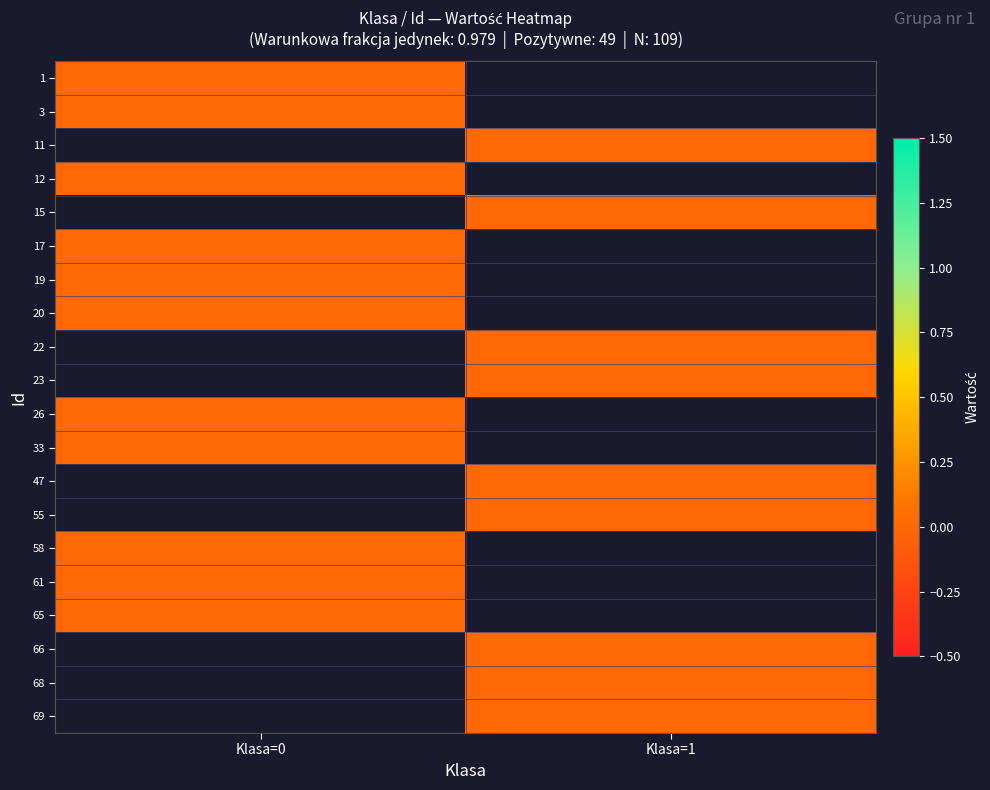

Is the value of Id=58 at Id=17 greater than the value of Id=19 at Id=12?

No